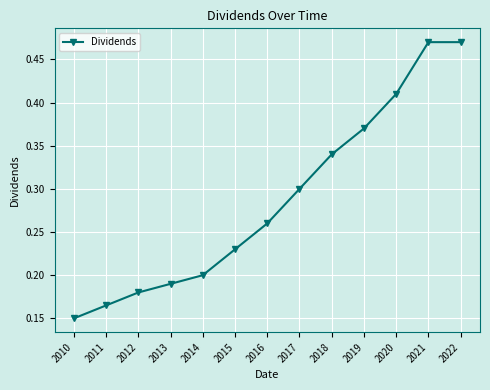

Does the chart have visible grid lines?

Yes